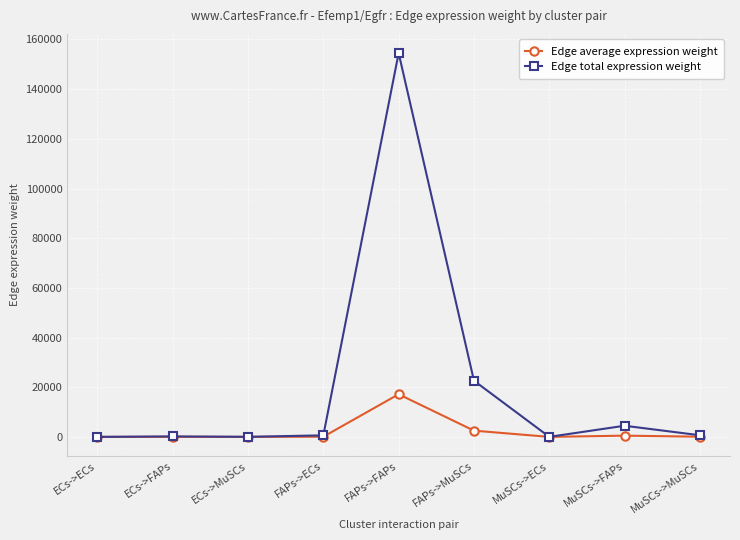

Rank the series by their average value, from lowest to highest.

Edge average expression weight, Edge total expression weight